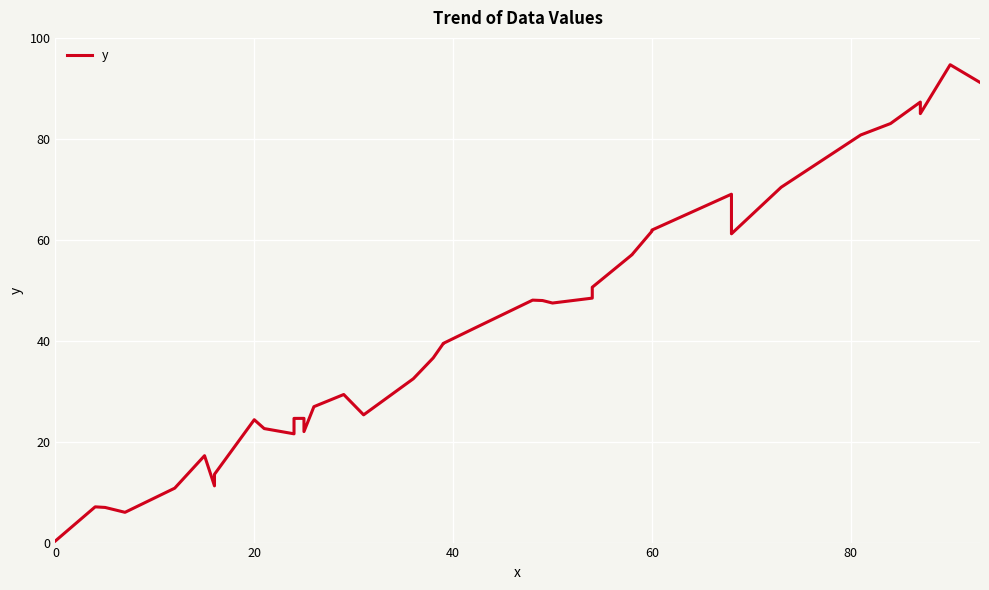

True or false: the data has more than 2 interior local peaks.

True